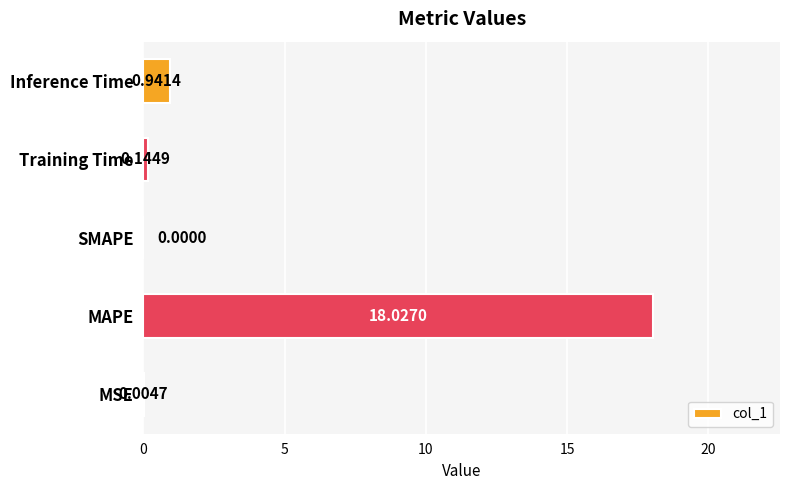

Between Inference Time and Training Time, which is larger?

Inference Time